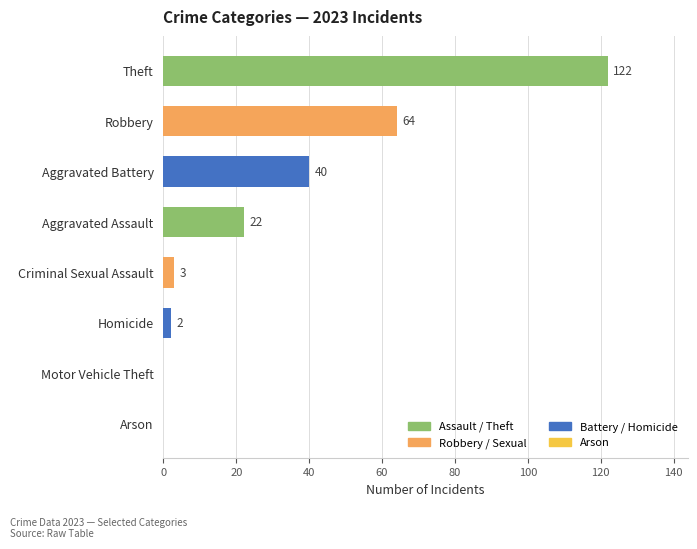

True or false: the data shows 3 at Criminal Sexual Assault.

True